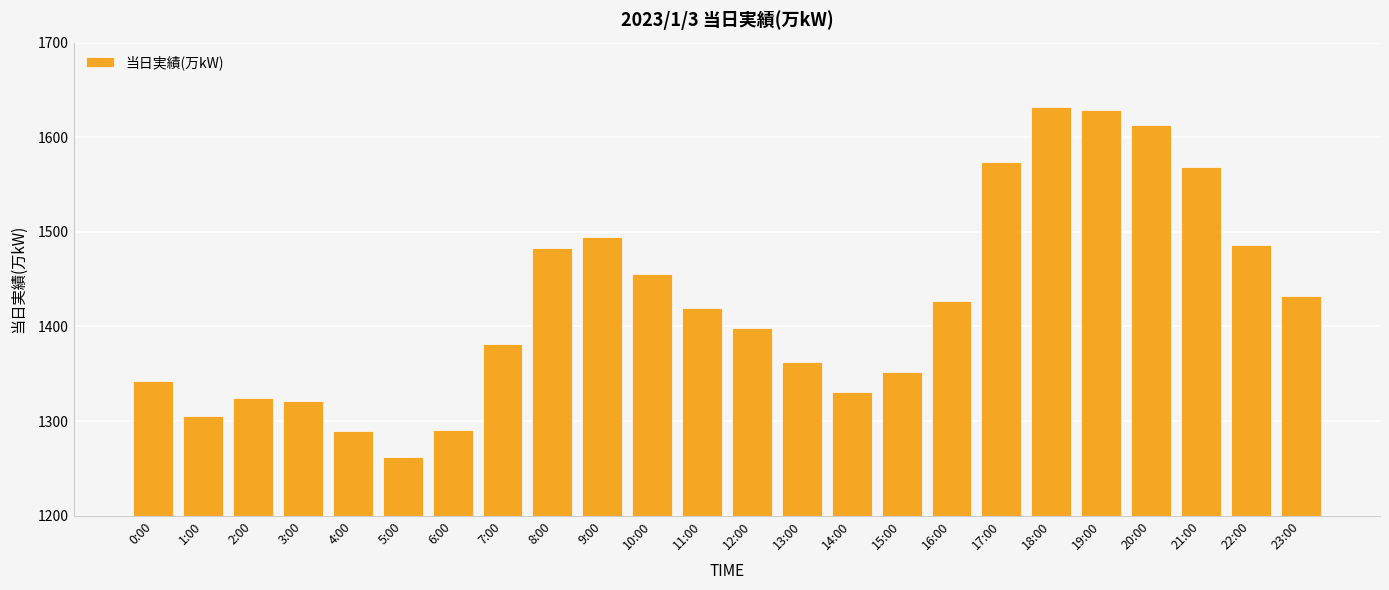

Is it true that the value at 11:00 is 1953?

False